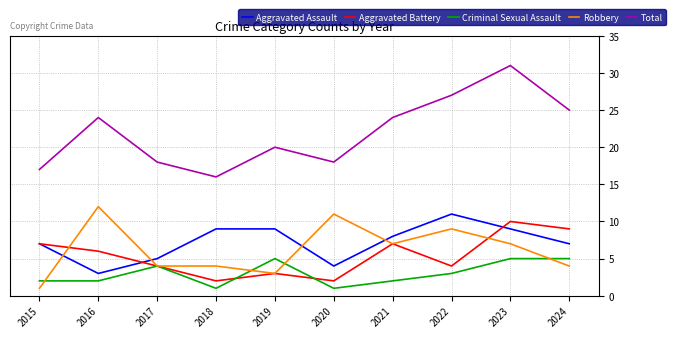

True or false: Robbery has more than 1 points higher than both neighbors.

True